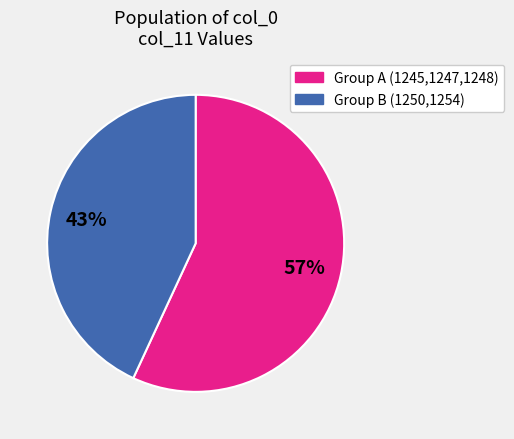

To the nearest percent, what is the average slice percentage?

50%